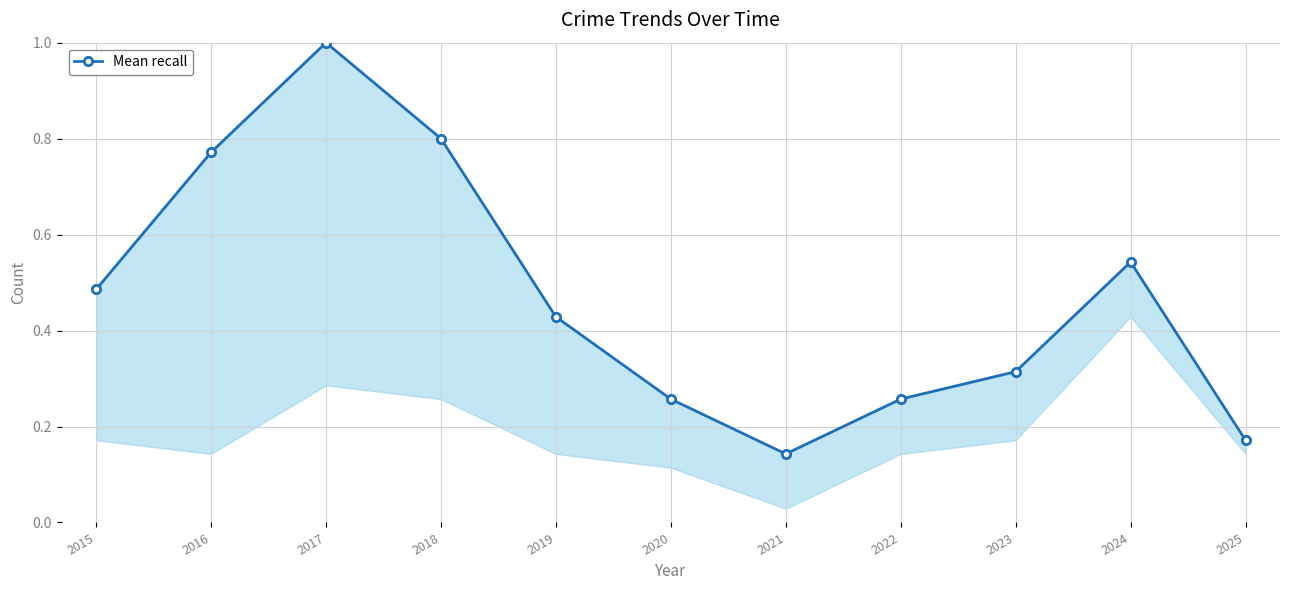

The value at 2015 is 0.5. True or false?

True